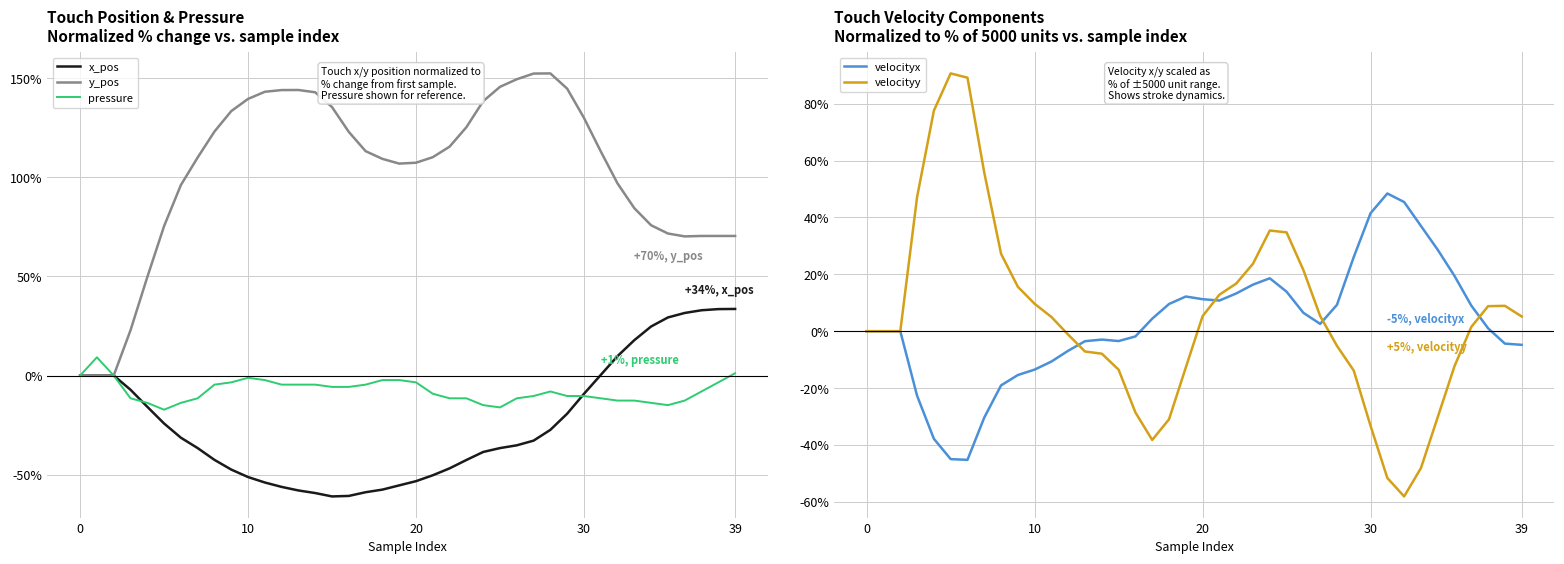

What is the maximum value for pressure?

9.2